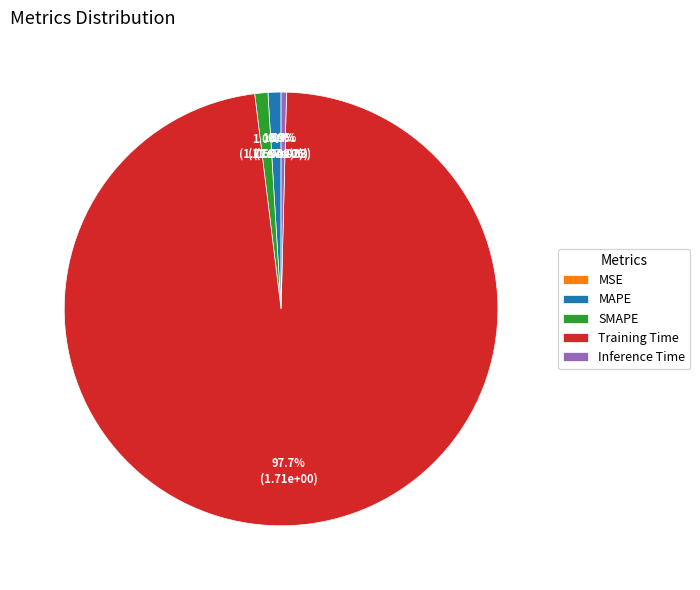

The Training Time slice represents 87% of the pie. True or false?

False